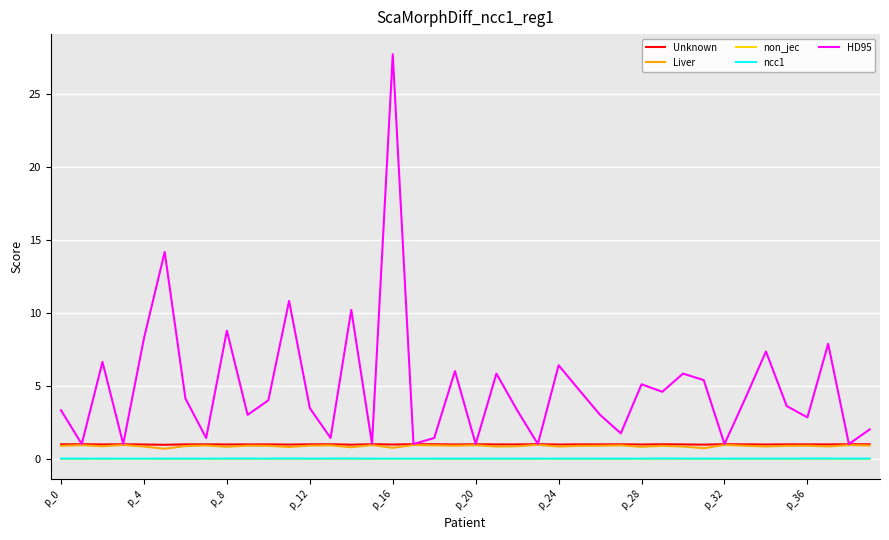

Is this an area chart (filled region under the line)?

No